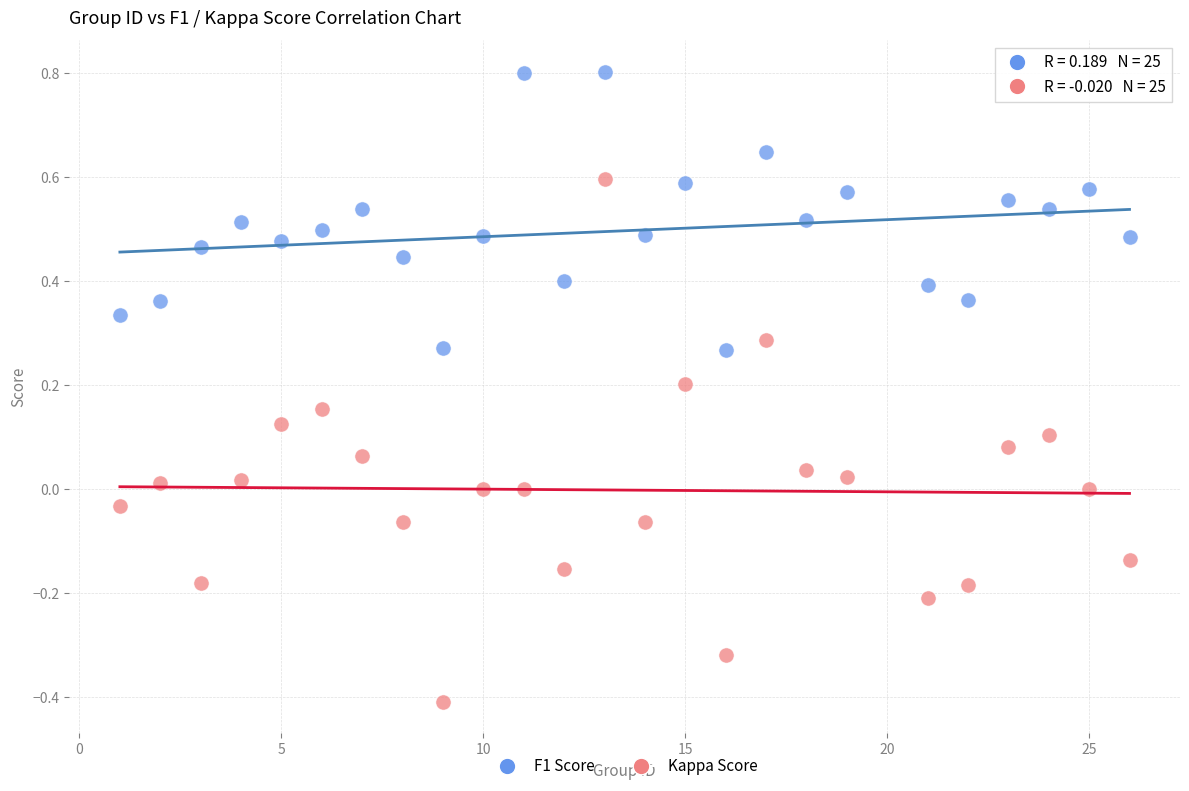

Across all data points, what is the range of X values (max minus min)?

25.0